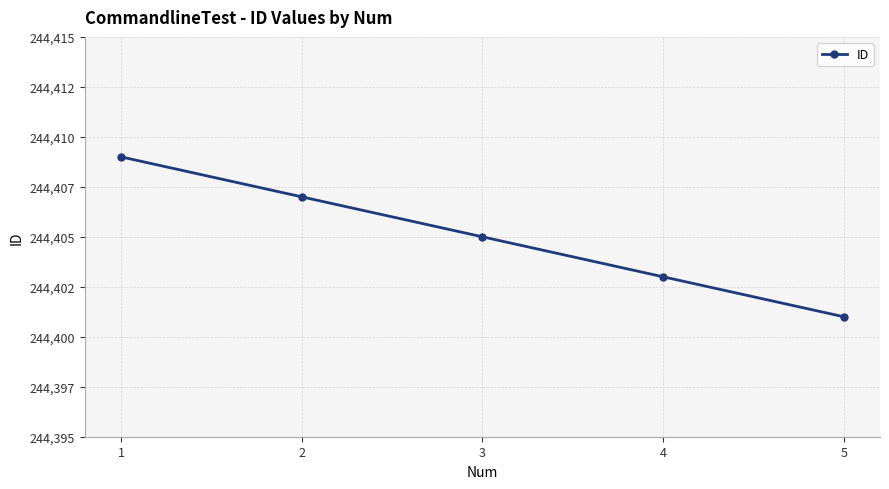

Rank the categories by value from lowest to highest.

5, 4, 3, 2, 1